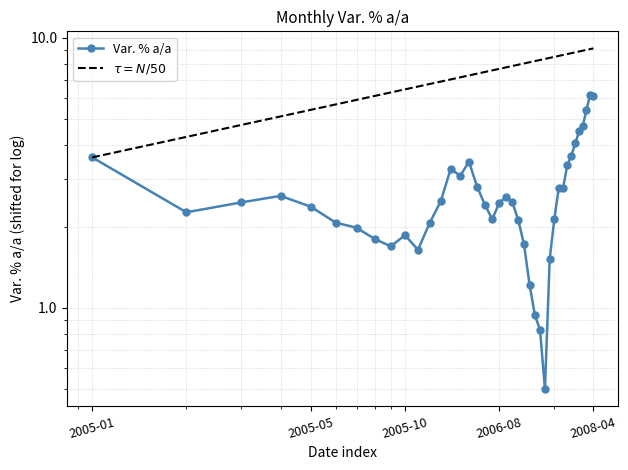

Reading left to right, extract all data points from this chart.

3.6	2.3	2.5	2.6	2.4	2.1	2.0	1.8	1.7	1.9	1.6	2.1	2.5	3.3	3.1	3.5	2.8	2.4	2.1	2.5	2.6	2.5	2.1	1.7	1.2	0.9	0.8	0.5	1.5	2.1	2.8	2.8	3.4	3.7	4.1	4.5	4.7	5.4	6.1	6.1